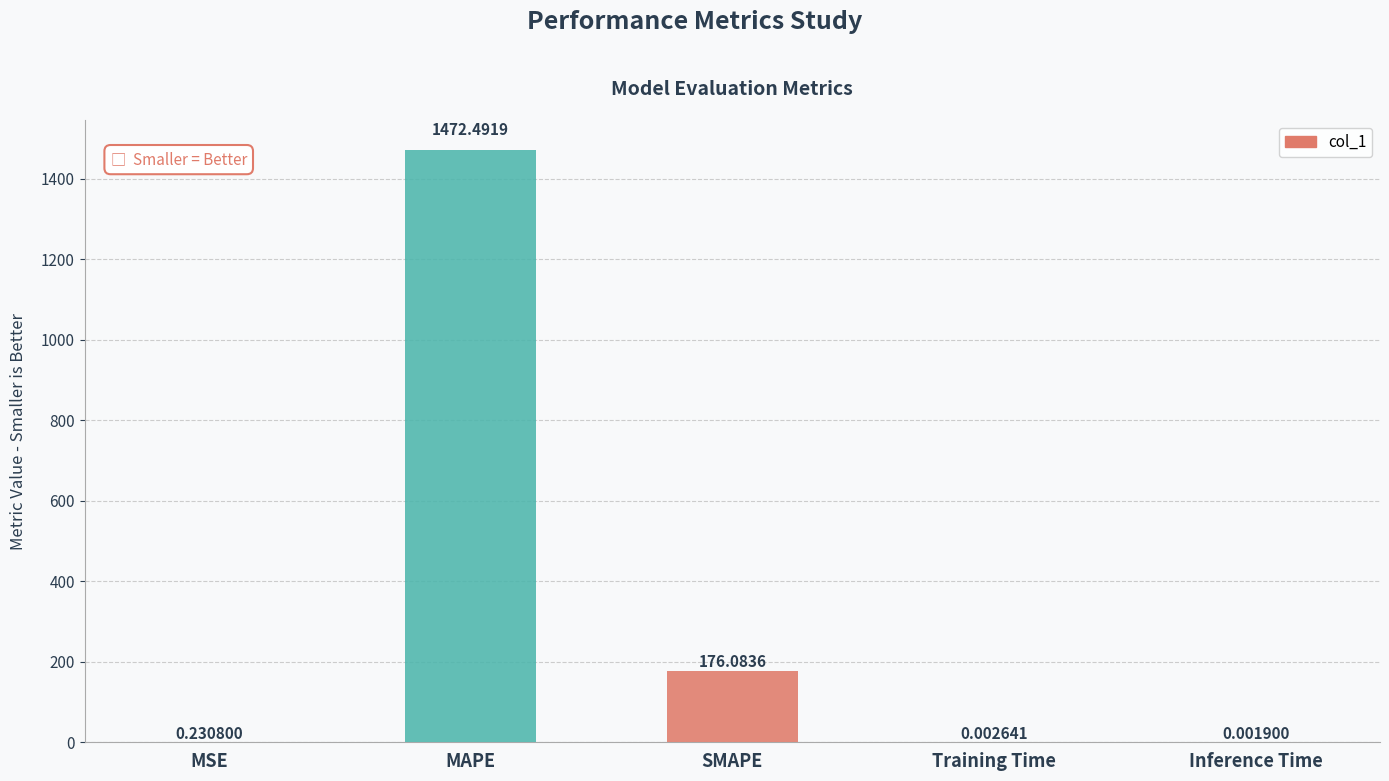

At which category does the chart reach its peak across all series?

MAPE